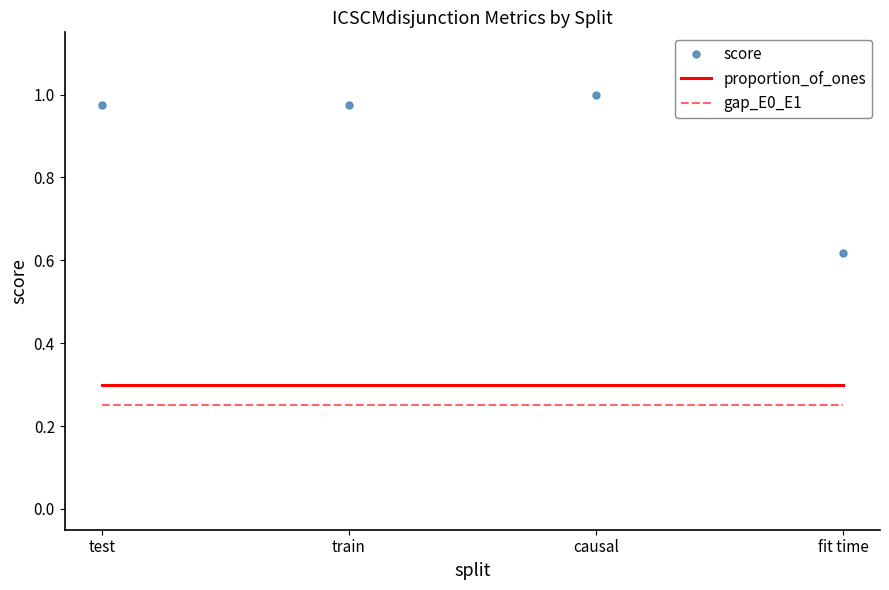

True or false: proportion_of_ones has a value of 0.1 at fit time.

False